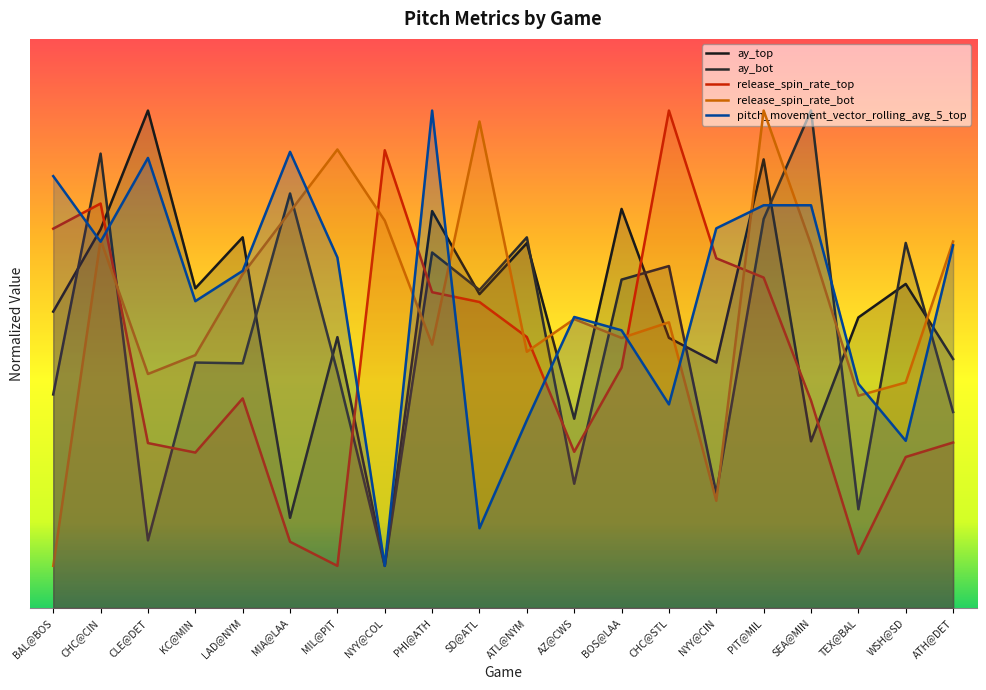

Is it true that ay_top equals 347.1 at AZ@CWS?

False